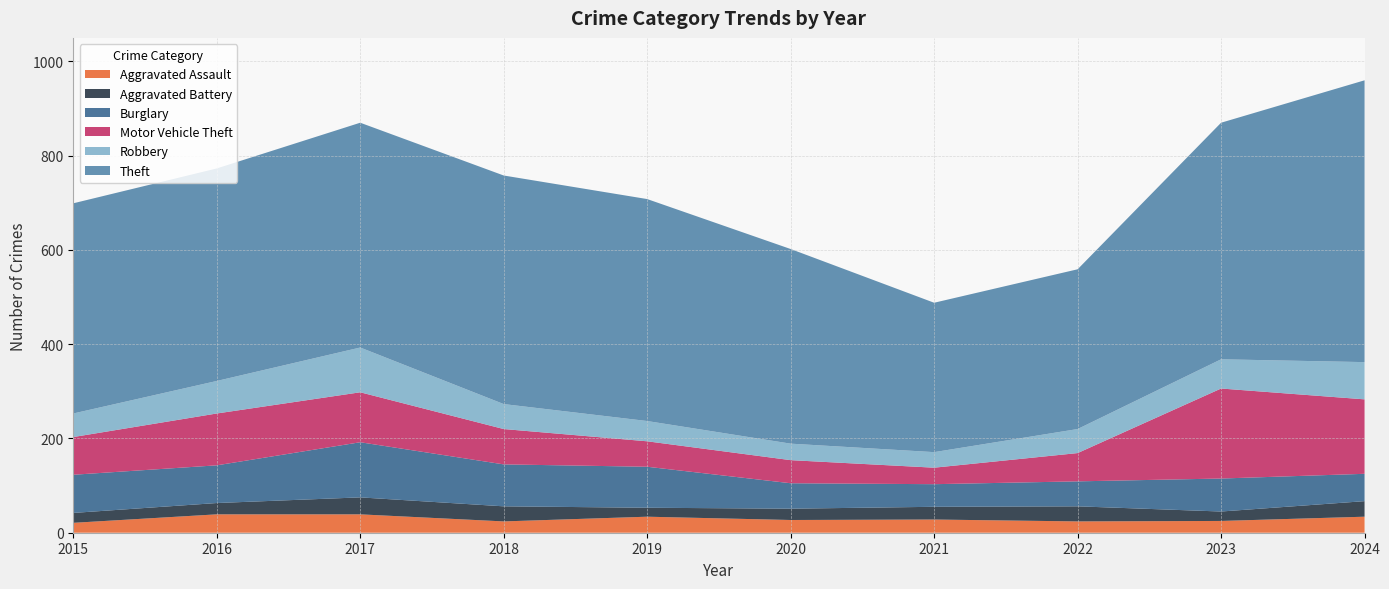

Reading right to left, what are all the values shown in this chart?

Aggravated Assault: 2024=34	2023=25	2022=24	2021=28	2020=27	2019=34	2018=24	2017=39	2016=39	2015=21
Aggravated Battery: 2024=33	2023=20	2022=32	2021=27	2020=24	2019=19	2018=32	2017=36	2016=24	2015=21
Burglary: 2024=58	2023=70	2022=53	2021=48	2020=54	2019=87	2018=89	2017=117	2016=80	2015=81
Motor Vehicle Theft: 2024=158	2023=191	2022=60	2021=35	2020=49	2019=54	2018=75	2017=106	2016=110	2015=80
Robbery: 2024=79	2023=62	2022=51	2021=33	2020=35	2019=43	2018=53	2017=95	2016=69	2015=50
Theft: 2024=598	2023=502	2022=339	2021=317	2020=413	2019=471	2018=485	2017=477	2016=451	2015=446